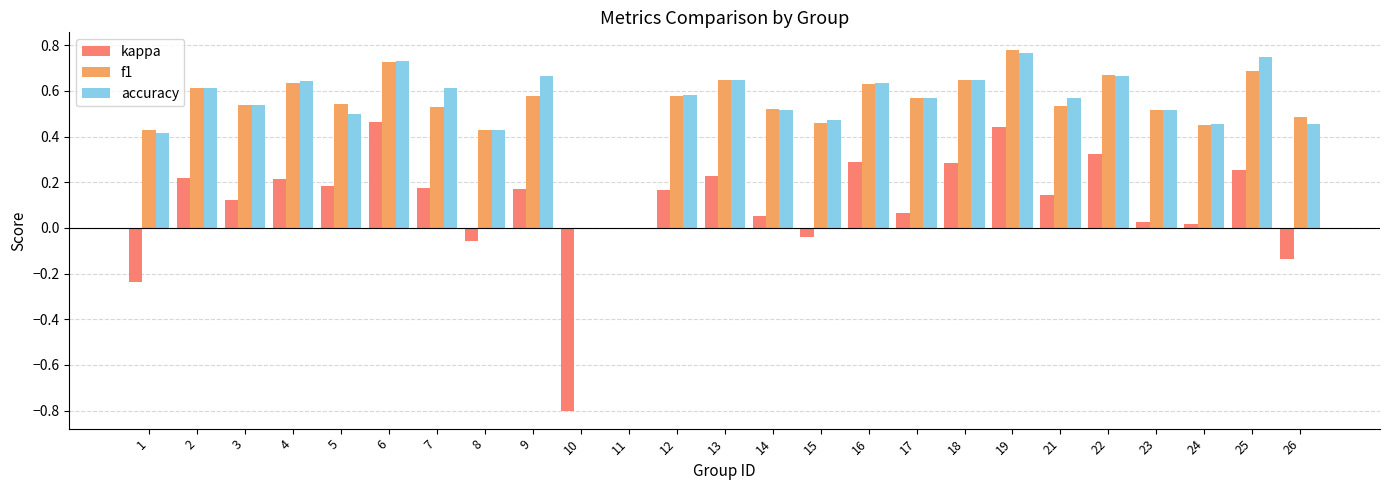

What is the sum of the accuracy values at 8 and 2?

1.0